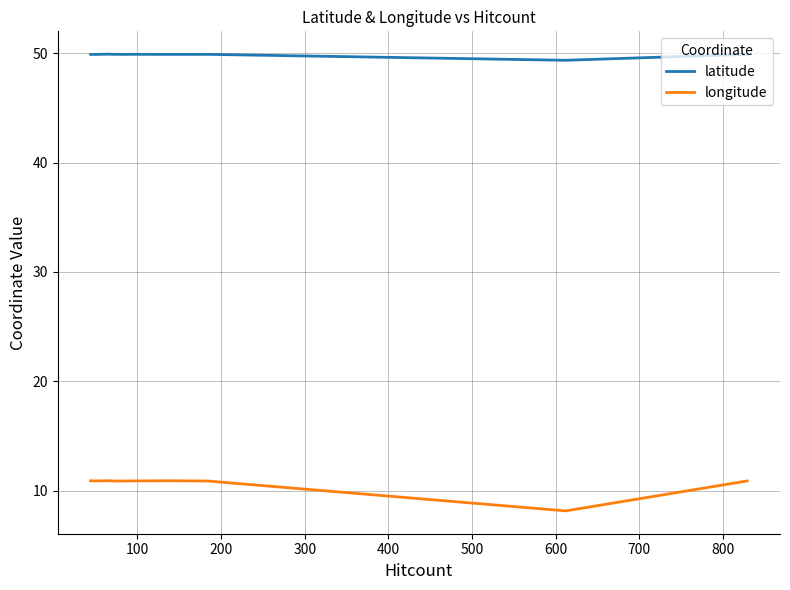

True or false: longitude has more than 2 interior local peaks.

True